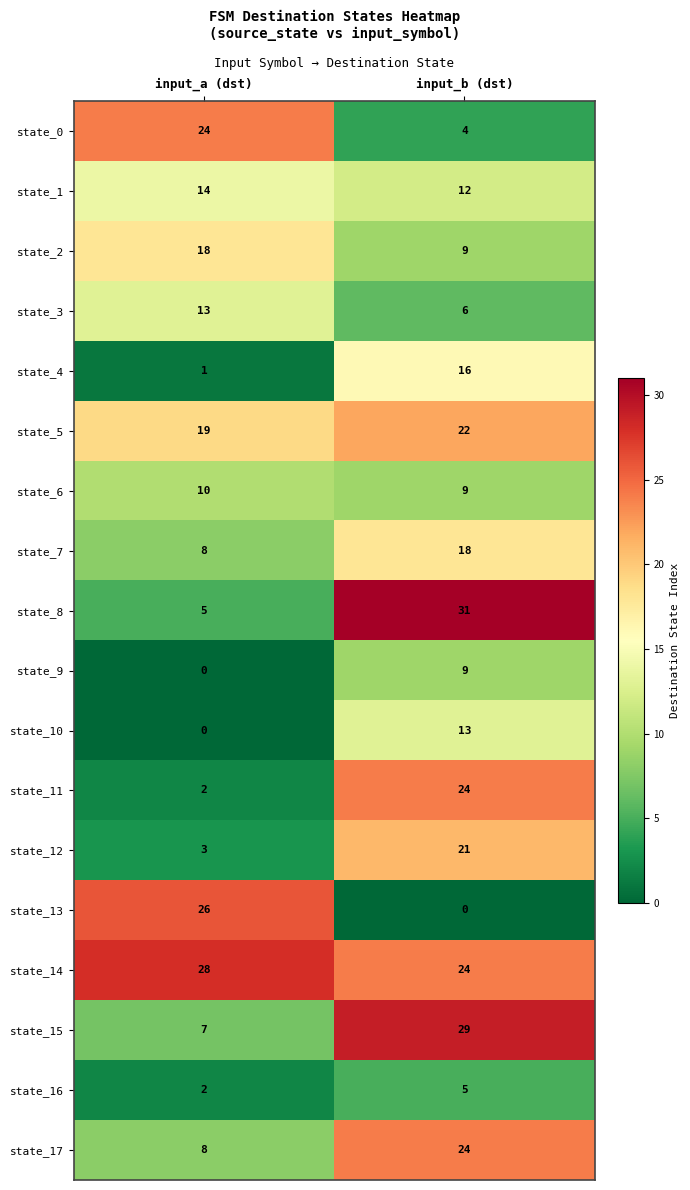

What is the spread (max minus min) of values at input_a (dst)?

28